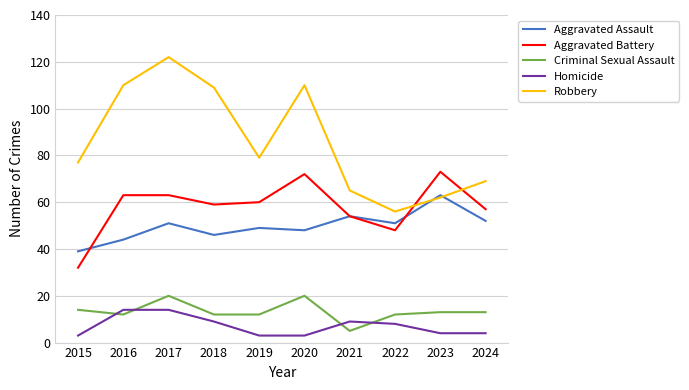

Reading left to right, list all the values displayed in this chart.

Aggravated Assault: 39	44	51	46	49	48	54	51	63	52
Aggravated Battery: 32	63	63	59	60	72	54	48	73	57
Criminal Sexual Assault: 14	12	20	12	12	20	5	12	13	13
Homicide: 3	14	14	9	3	3	9	8	4	4
Robbery: 77	110	122	109	79	110	65	56	62	69